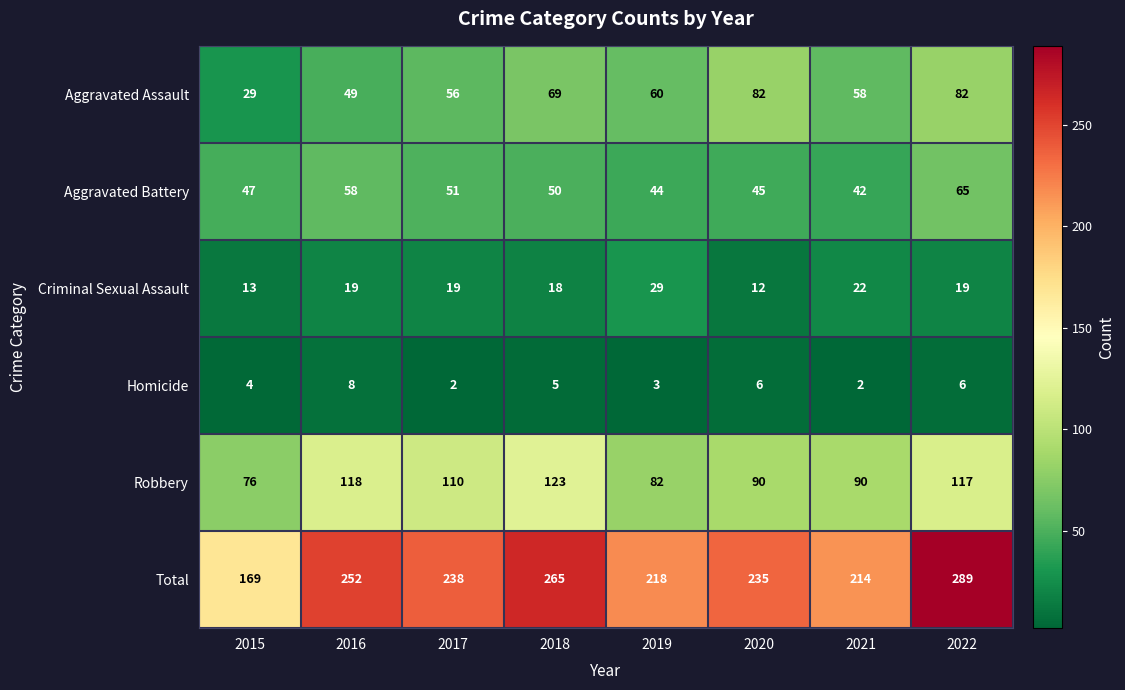

How many data points does each series have?

8